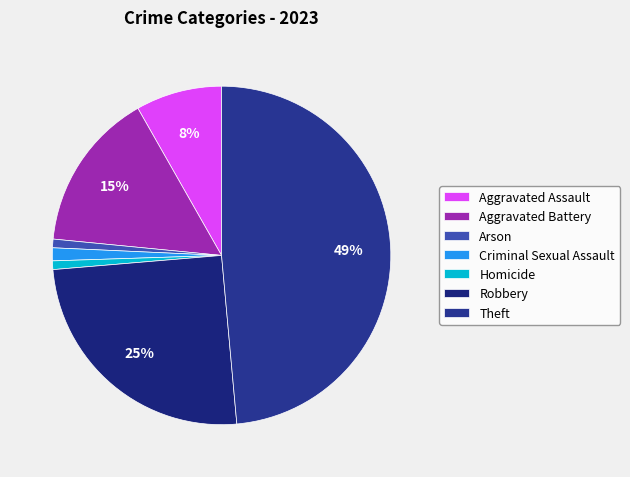

How many segments does this pie chart have?

7